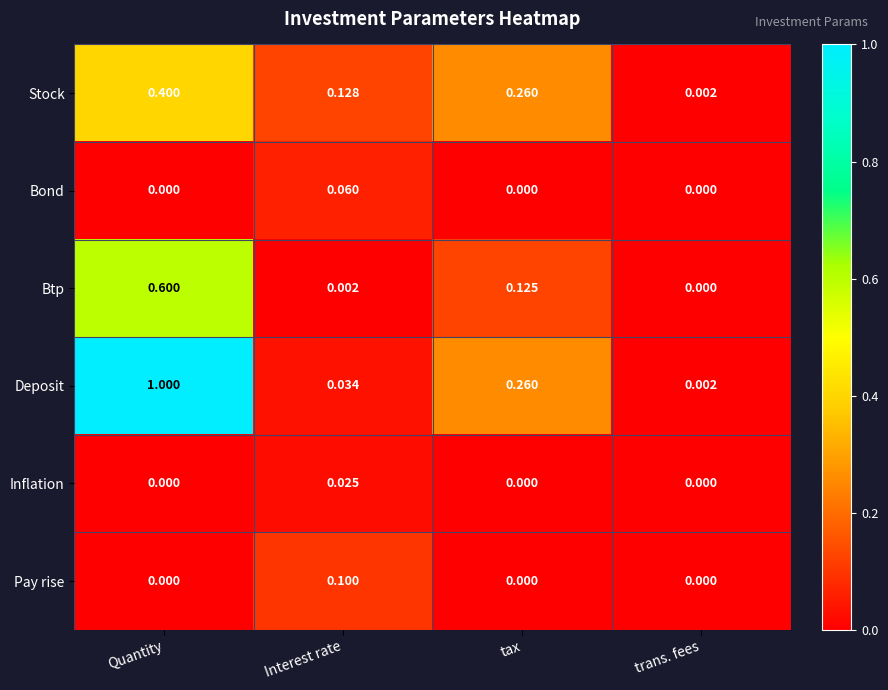

List the labels in order of Btp value, smallest first.

trans. fees, Interest rate, tax, Quantity